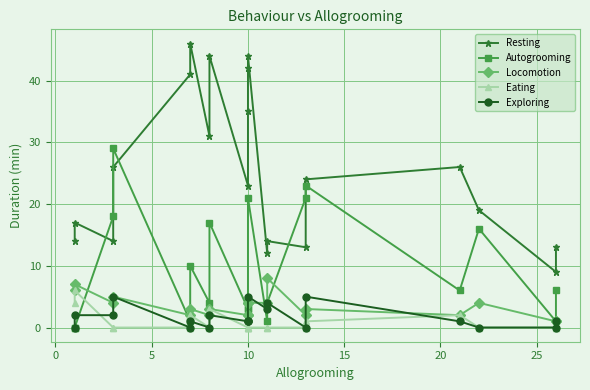

True or false: Exploring and Resting cross at least once.

False